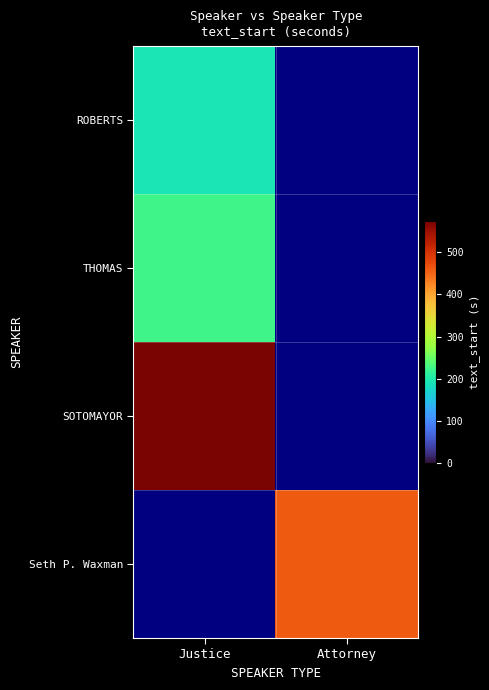

What is the greatest value displayed?

573.8